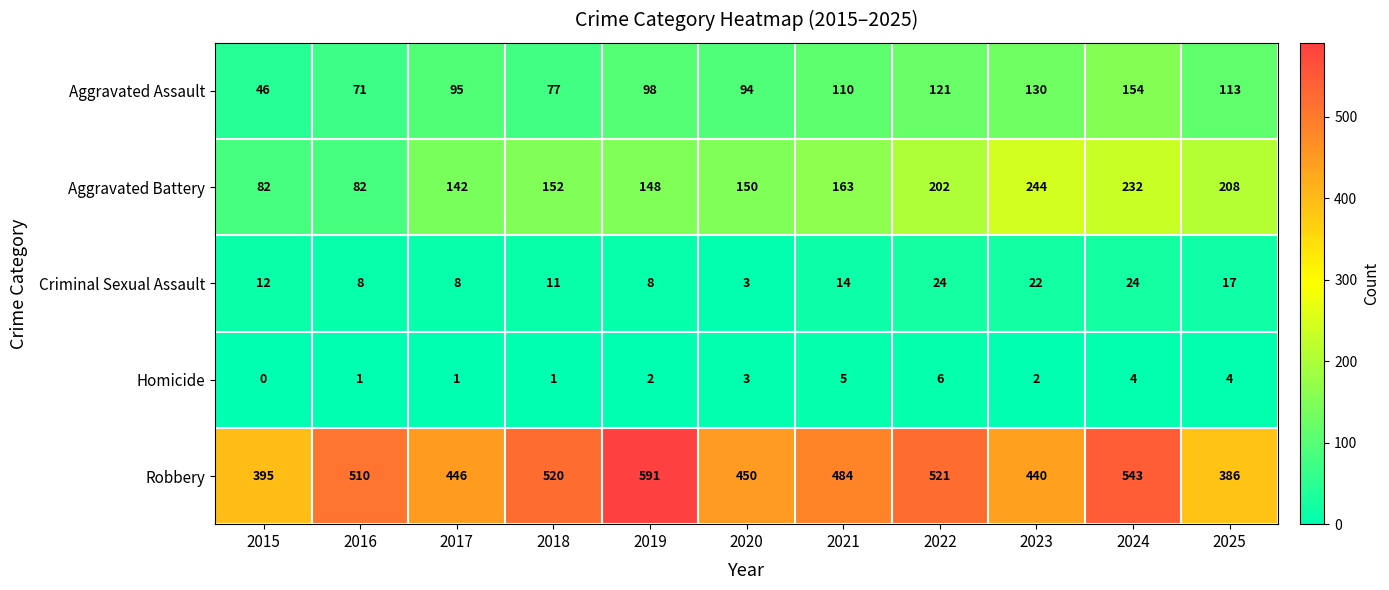

What is the difference between the Criminal Sexual Assault values at 2015 and 2025?

5